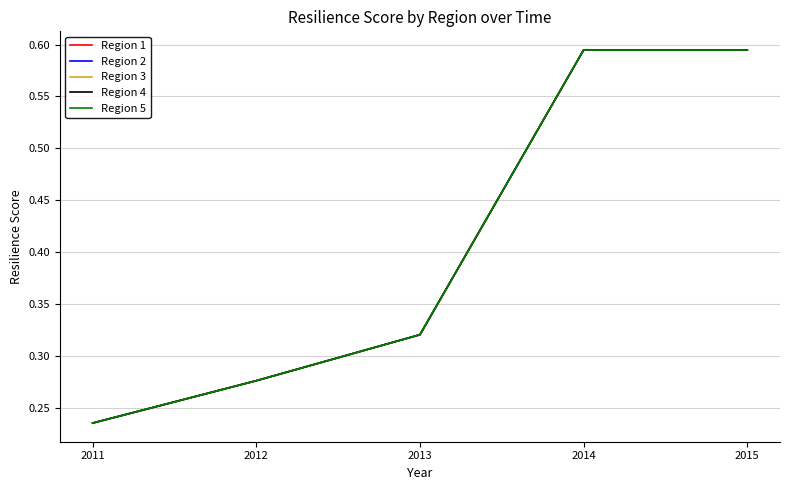

At how many categories does at least one series exceed 0?

5